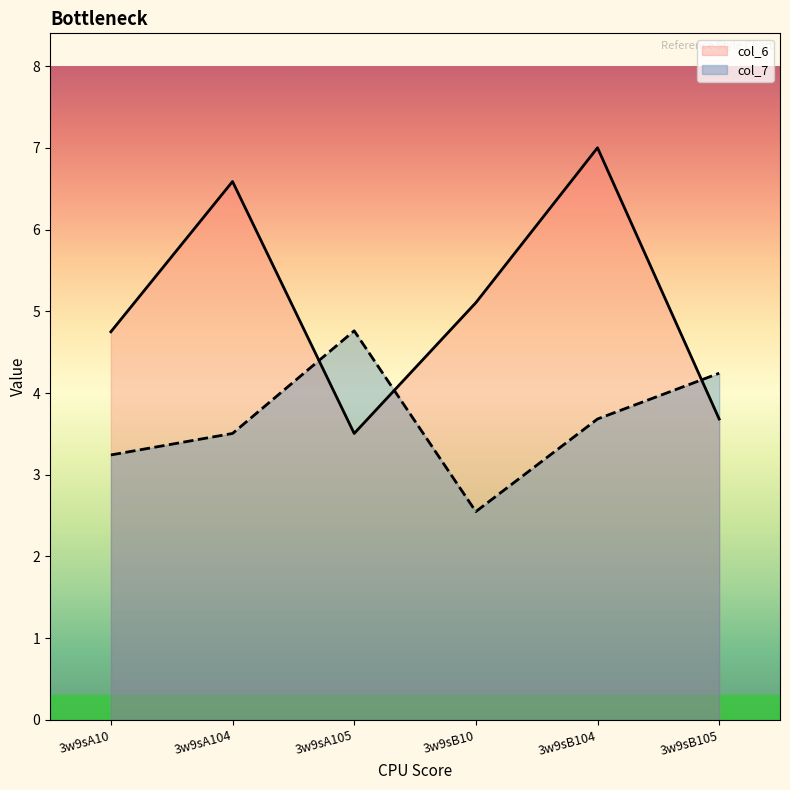

What is the sum of the col_6 values at 3w9sA105 and 3w9sA10?

8.3